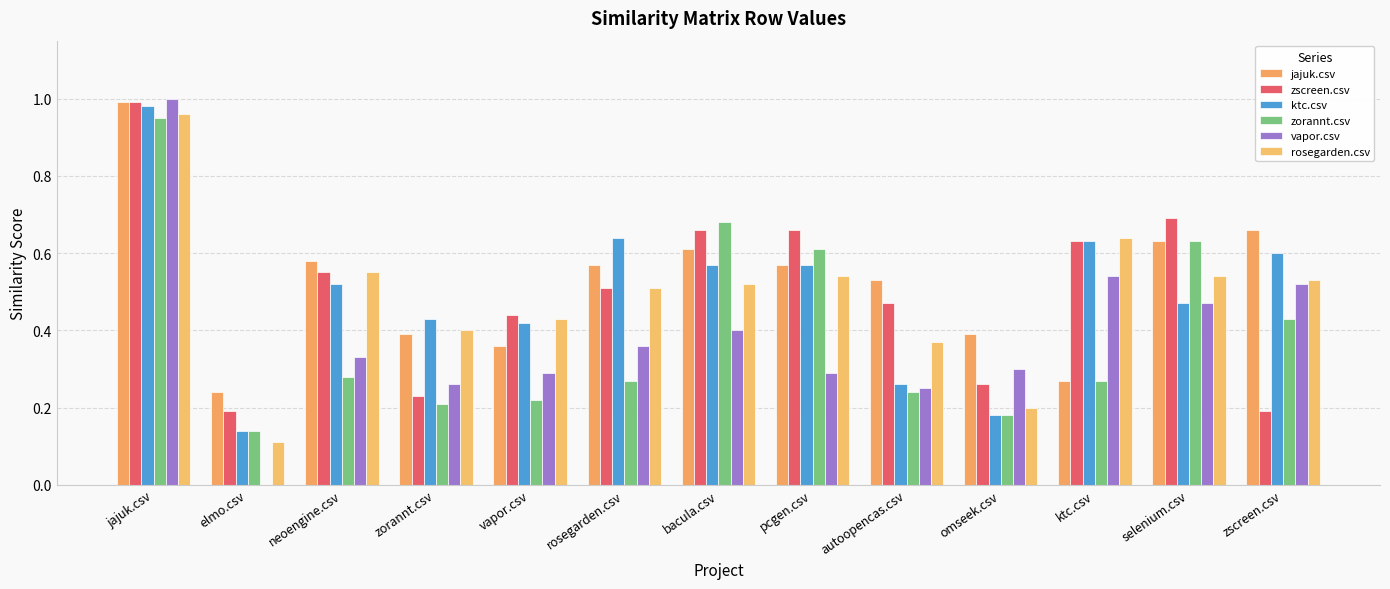

At which category is the sum across all series the highest?

jajuk.csv